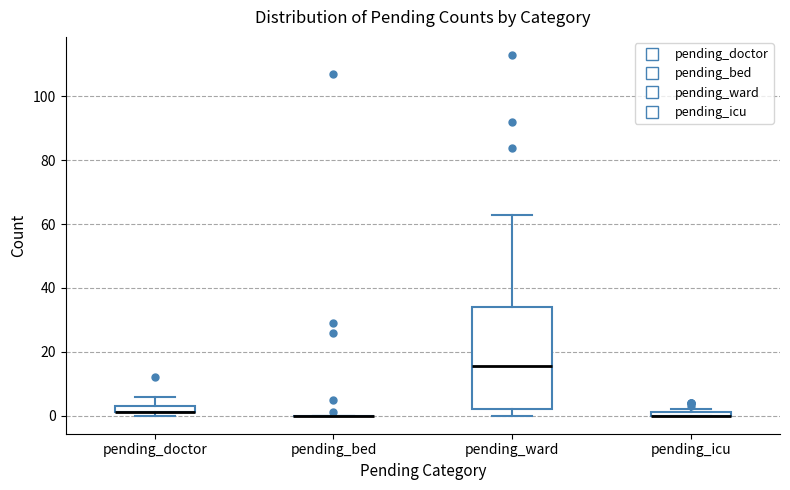

Comparing the boxes themselves (not the whiskers), which one is the tallest?

pending_ward